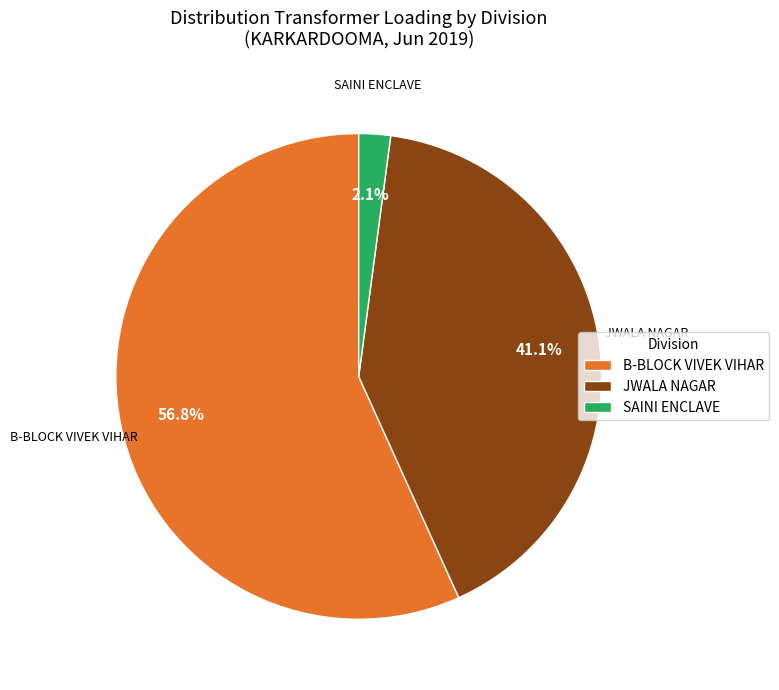

What is the ratio of the value at B-BLOCK VIVEK VIHAR to the value at JWALA NAGAR?

1.4